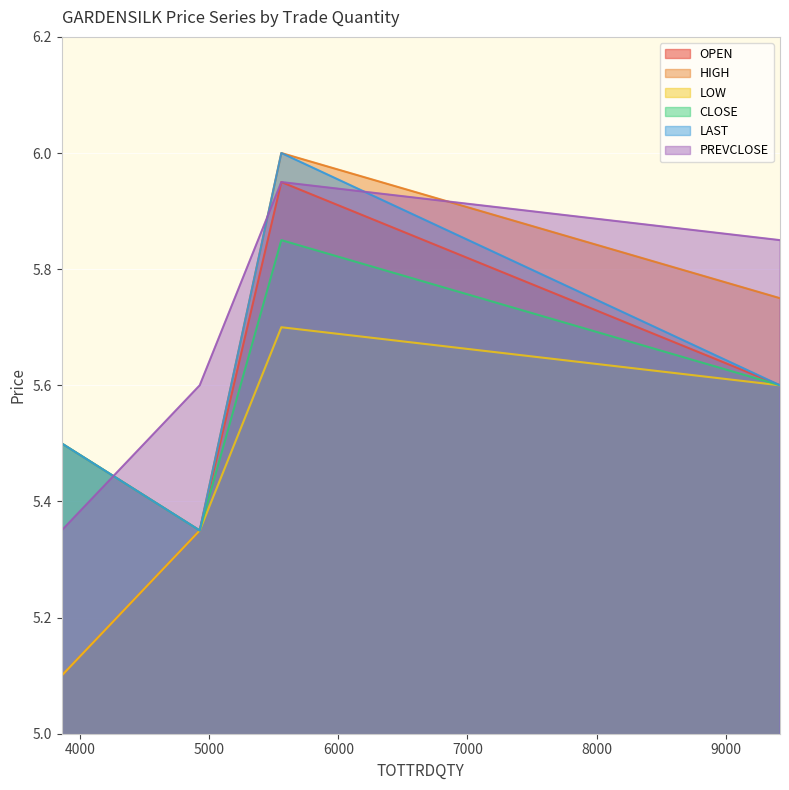

Rank the categories by OPEN value from highest to lowest.

5559, 9420, 4927, 3858